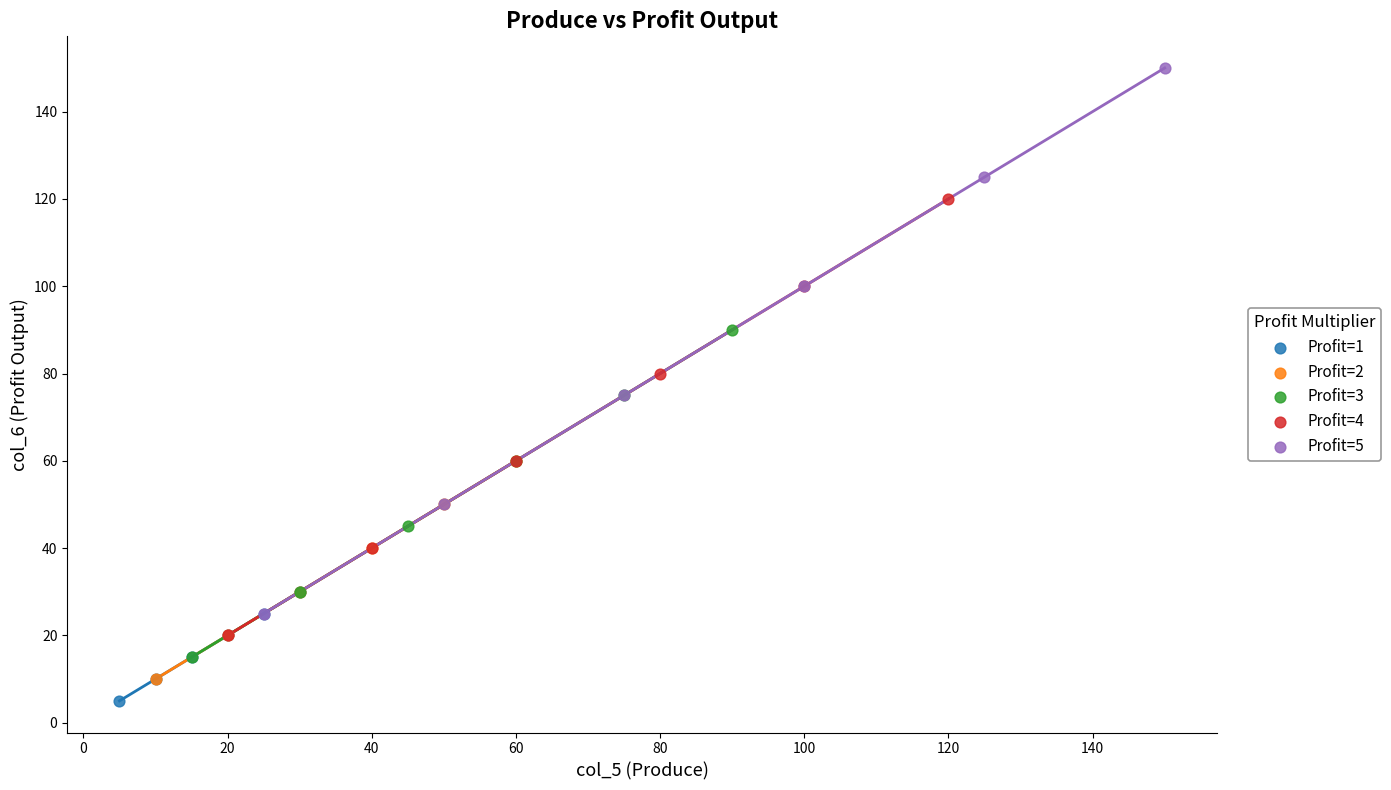

Which series contains the lowest Y value?

Profit=1